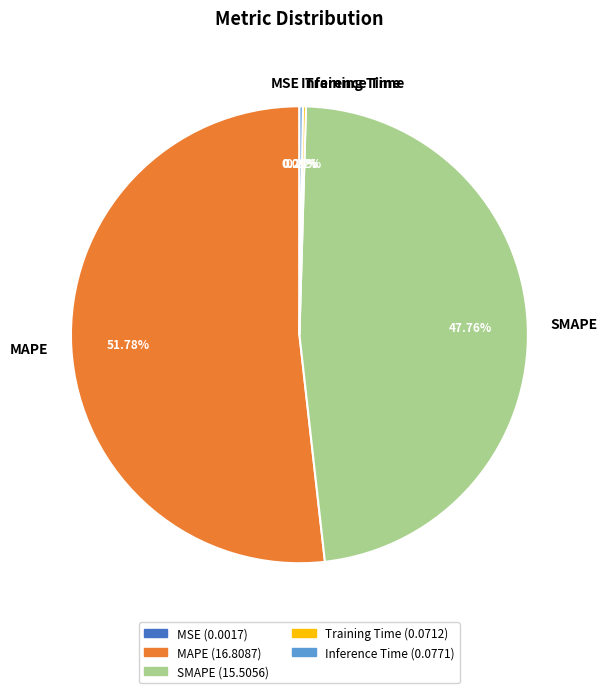

What is the total percentage of SMAPE and MAPE?

99.5%